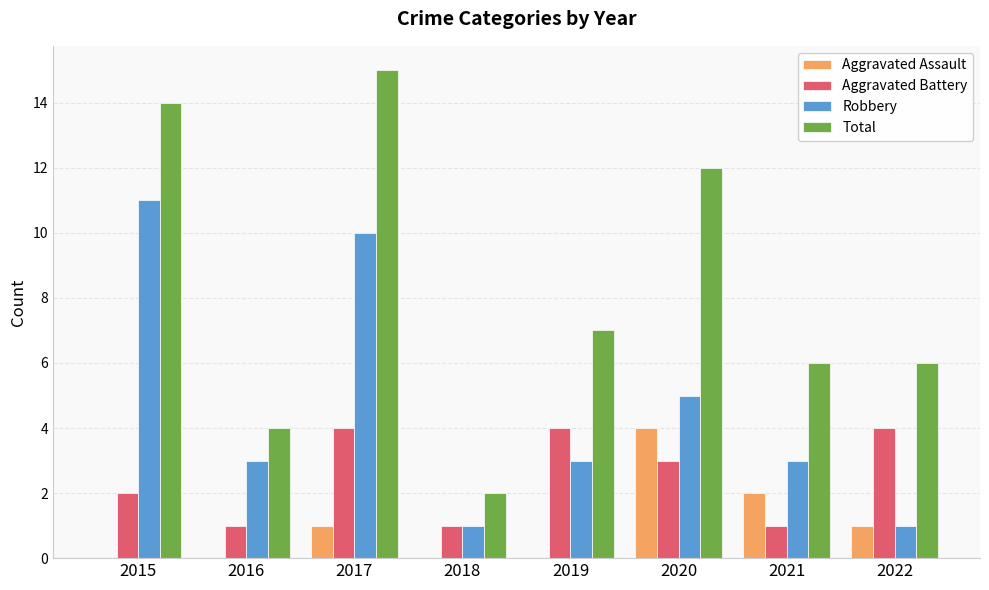

Count the Aggravated Assault values in the range 0 to 2.

7